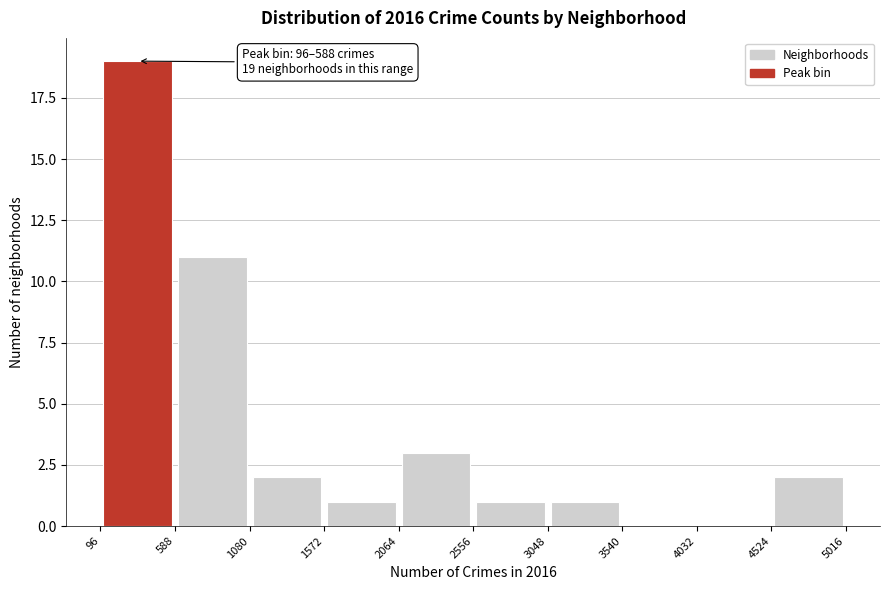

Over which range of the x-axis is the bar tallest?

96 to 588